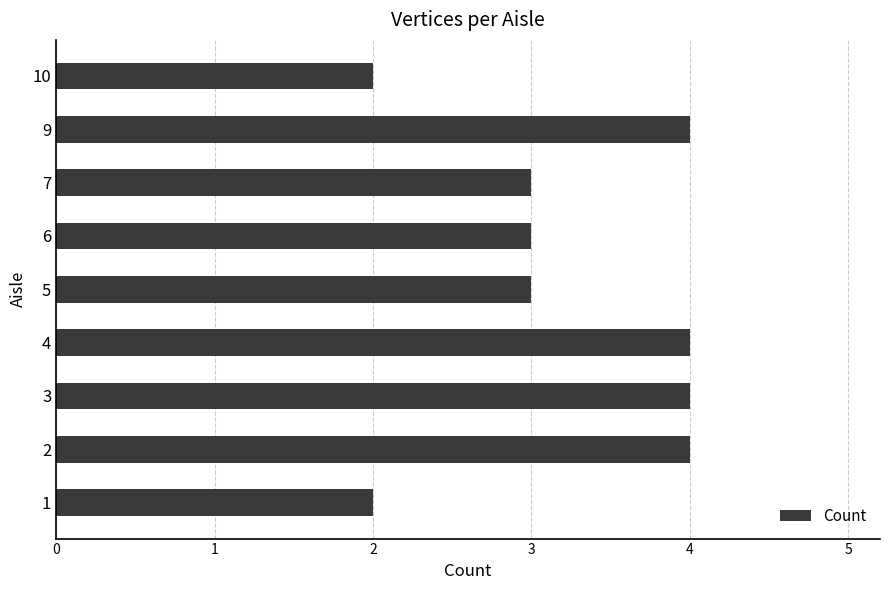

How many values are between 3 and 4?

7